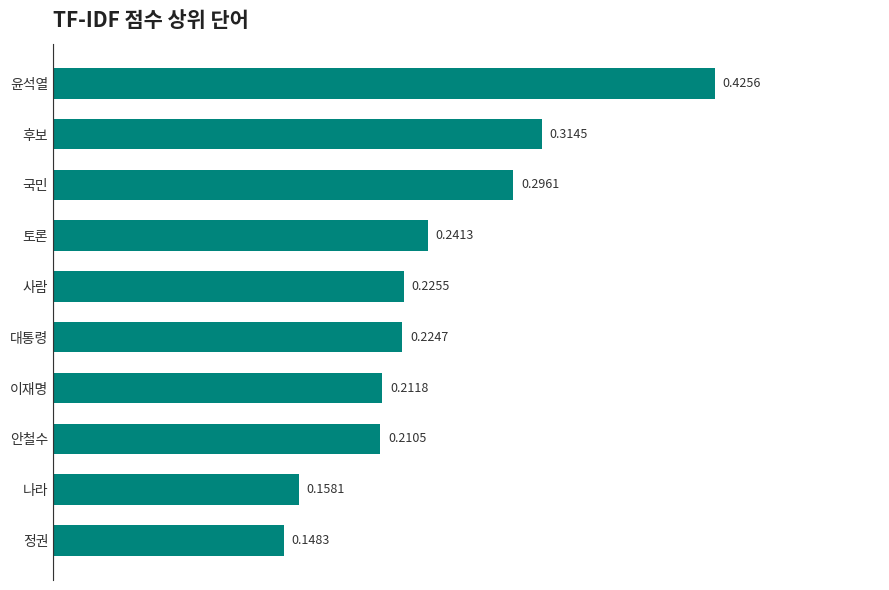

Rank the categories by value from lowest to highest.

정권, 나라, 안철수, 이재명, 대통령, 사람, 토론, 국민, 후보, 윤석열